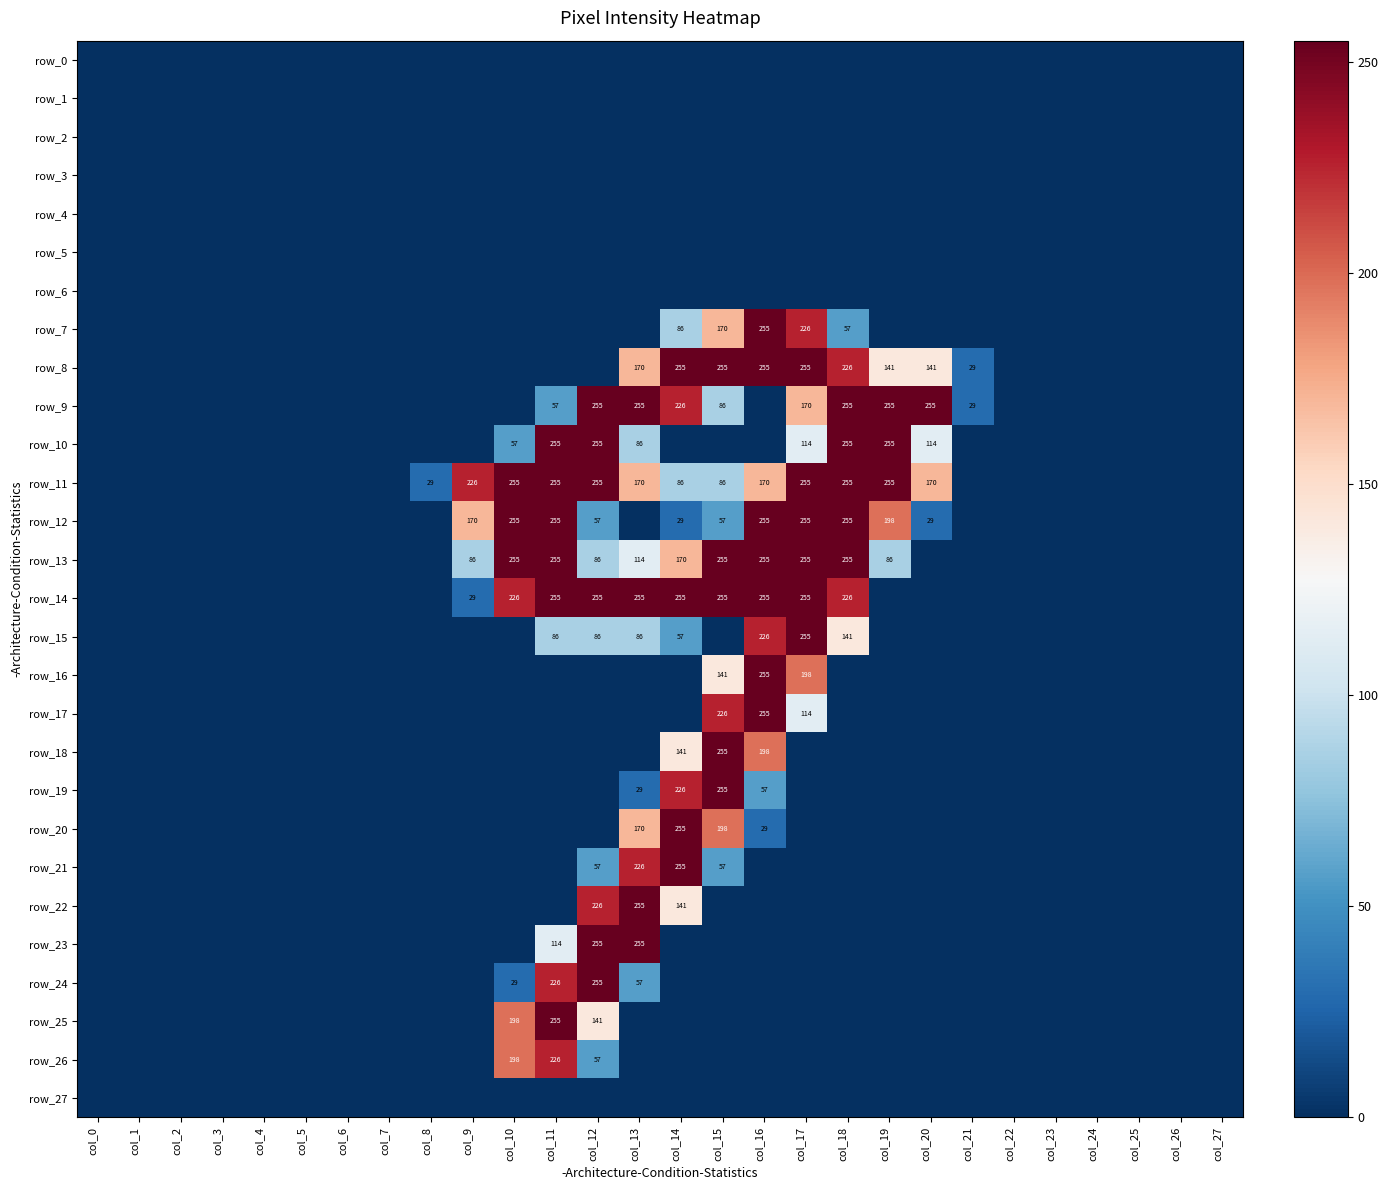

Reading right to left, extract all data points from this chart.

row_0: 0	0	0	0	0	0	0	0	0	0	0	0	0	0	0	0	0	0	0	0	0	0	0	0	0	0	0	0
row_1: 0	0	0	0	0	0	0	0	0	0	0	0	0	0	0	0	0	0	0	0	0	0	0	0	0	0	0	0
row_2: 0	0	0	0	0	0	0	0	0	0	0	0	0	0	0	0	0	0	0	0	0	0	0	0	0	0	0	0
row_3: 0	0	0	0	0	0	0	0	0	0	0	0	0	0	0	0	0	0	0	0	0	0	0	0	0	0	0	0
row_4: 0	0	0	0	0	0	0	0	0	0	0	0	0	0	0	0	0	0	0	0	0	0	0	0	0	0	0	0
row_5: 0	0	0	0	0	0	0	0	0	0	0	0	0	0	0	0	0	0	0	0	0	0	0	0	0	0	0	0
row_6: 0	0	0	0	0	0	0	0	0	0	0	0	0	0	0	0	0	0	0	0	0	0	0	0	0	0	0	0
row_7: 0	0	0	0	0	0	0	0	0	57	226	255	170	86	0	0	0	0	0	0	0	0	0	0	0	0	0	0
row_8: 0	0	0	0	0	0	29	141	141	226	255	255	255	255	170	0	0	0	0	0	0	0	0	0	0	0	0	0
row_9: 0	0	0	0	0	0	29	255	255	255	170	0	86	226	255	255	57	0	0	0	0	0	0	0	0	0	0	0
row_10: 0	0	0	0	0	0	0	114	255	255	114	0	0	0	86	255	255	57	0	0	0	0	0	0	0	0	0	0
row_11: 0	0	0	0	0	0	0	170	255	255	255	170	86	86	170	255	255	255	226	29	0	0	0	0	0	0	0	0
row_12: 0	0	0	0	0	0	0	29	198	255	255	255	57	29	0	57	255	255	170	0	0	0	0	0	0	0	0	0
row_13: 0	0	0	0	0	0	0	0	86	255	255	255	255	170	114	86	255	255	86	0	0	0	0	0	0	0	0	0
row_14: 0	0	0	0	0	0	0	0	0	226	255	255	255	255	255	255	255	226	29	0	0	0	0	0	0	0	0	0
row_15: 0	0	0	0	0	0	0	0	0	141	255	226	0	57	86	86	86	0	0	0	0	0	0	0	0	0	0	0
row_16: 0	0	0	0	0	0	0	0	0	0	198	255	141	0	0	0	0	0	0	0	0	0	0	0	0	0	0	0
row_17: 0	0	0	0	0	0	0	0	0	0	114	255	226	0	0	0	0	0	0	0	0	0	0	0	0	0	0	0
row_18: 0	0	0	0	0	0	0	0	0	0	0	198	255	141	0	0	0	0	0	0	0	0	0	0	0	0	0	0
row_19: 0	0	0	0	0	0	0	0	0	0	0	57	255	226	29	0	0	0	0	0	0	0	0	0	0	0	0	0
row_20: 0	0	0	0	0	0	0	0	0	0	0	29	198	255	170	0	0	0	0	0	0	0	0	0	0	0	0	0
row_21: 0	0	0	0	0	0	0	0	0	0	0	0	57	255	226	57	0	0	0	0	0	0	0	0	0	0	0	0
row_22: 0	0	0	0	0	0	0	0	0	0	0	0	0	141	255	226	0	0	0	0	0	0	0	0	0	0	0	0
row_23: 0	0	0	0	0	0	0	0	0	0	0	0	0	0	255	255	114	0	0	0	0	0	0	0	0	0	0	0
row_24: 0	0	0	0	0	0	0	0	0	0	0	0	0	0	57	255	226	29	0	0	0	0	0	0	0	0	0	0
row_25: 0	0	0	0	0	0	0	0	0	0	0	0	0	0	0	141	255	198	0	0	0	0	0	0	0	0	0	0
row_26: 0	0	0	0	0	0	0	0	0	0	0	0	0	0	0	57	226	198	0	0	0	0	0	0	0	0	0	0
row_27: 0	0	0	0	0	0	0	0	0	0	0	0	0	0	0	0	0	0	0	0	0	0	0	0	0	0	0	0